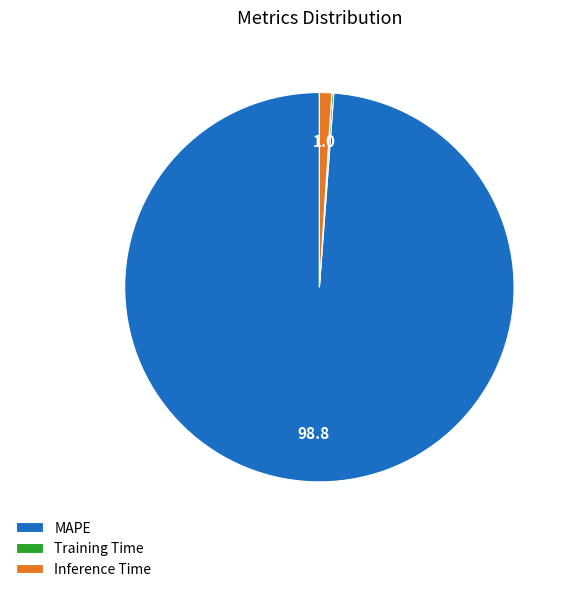

What is the majority slice?

MAPE